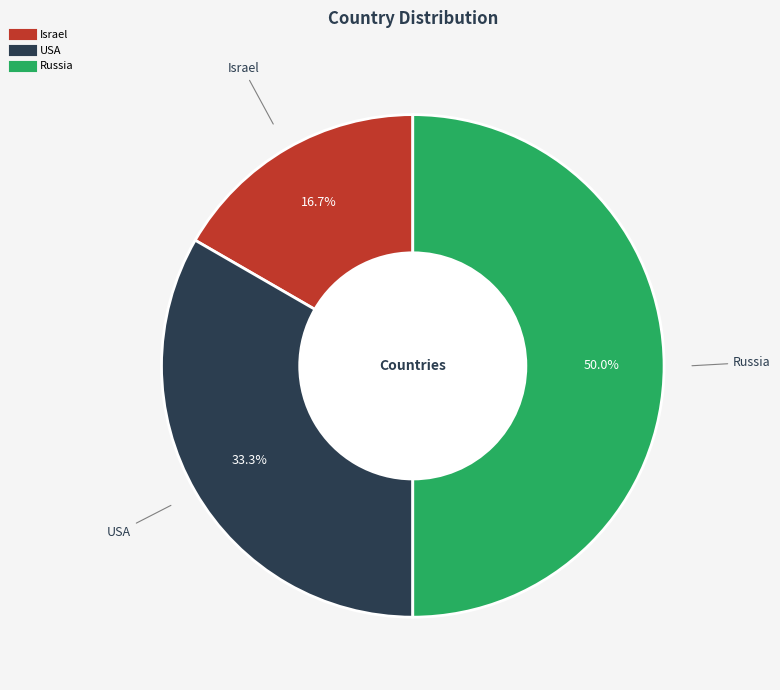

Rank the categories by value from lowest to highest.

Israel, USA, Russia